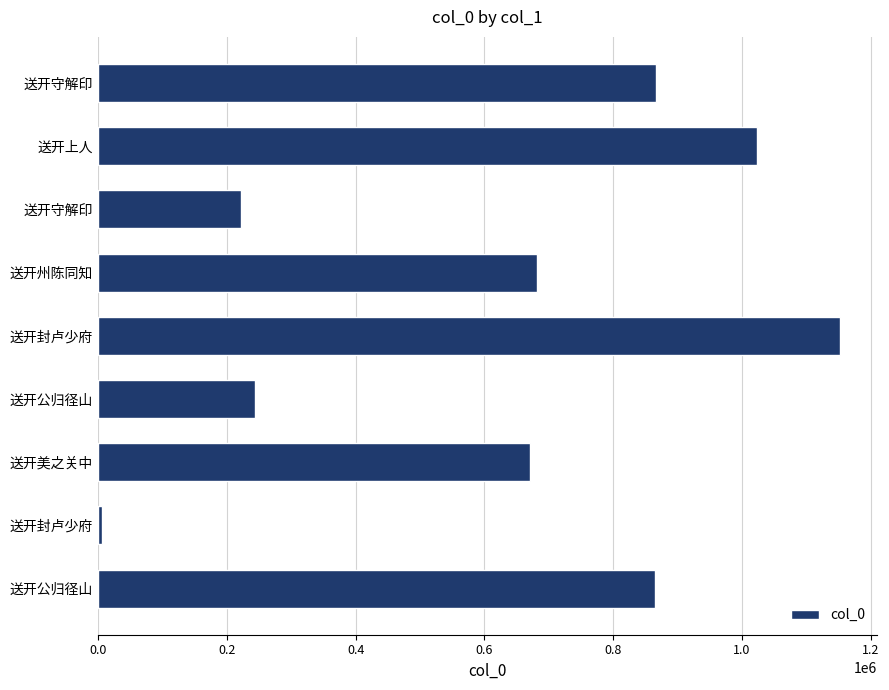

How many bars are there in total?

9